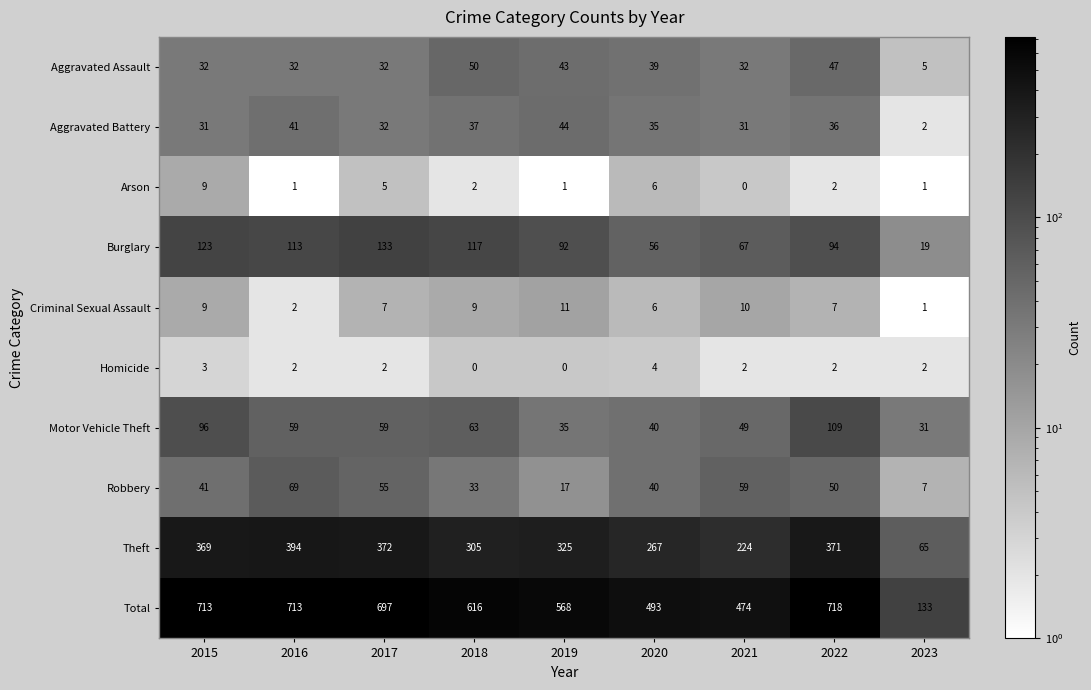

Which series changed the most between 2018 and 2023?

Total